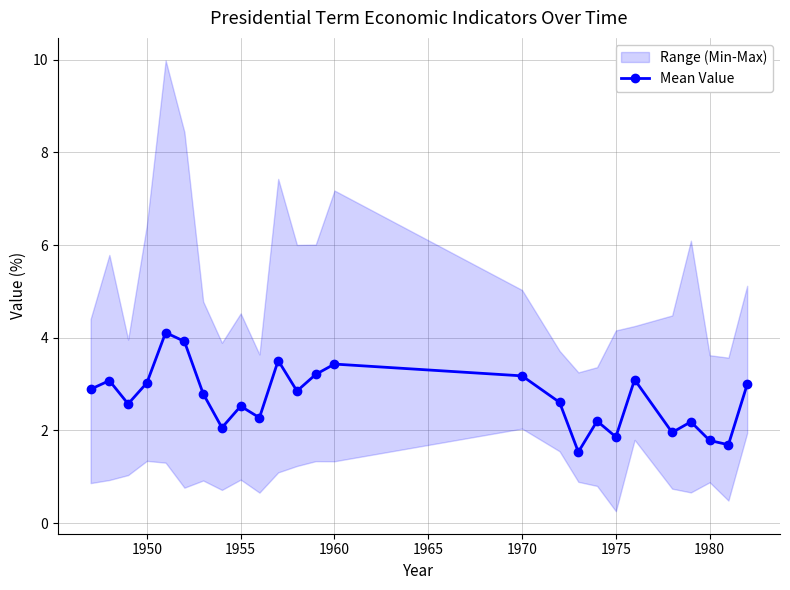

What is the lowest value of the Mean Value series?

1.5